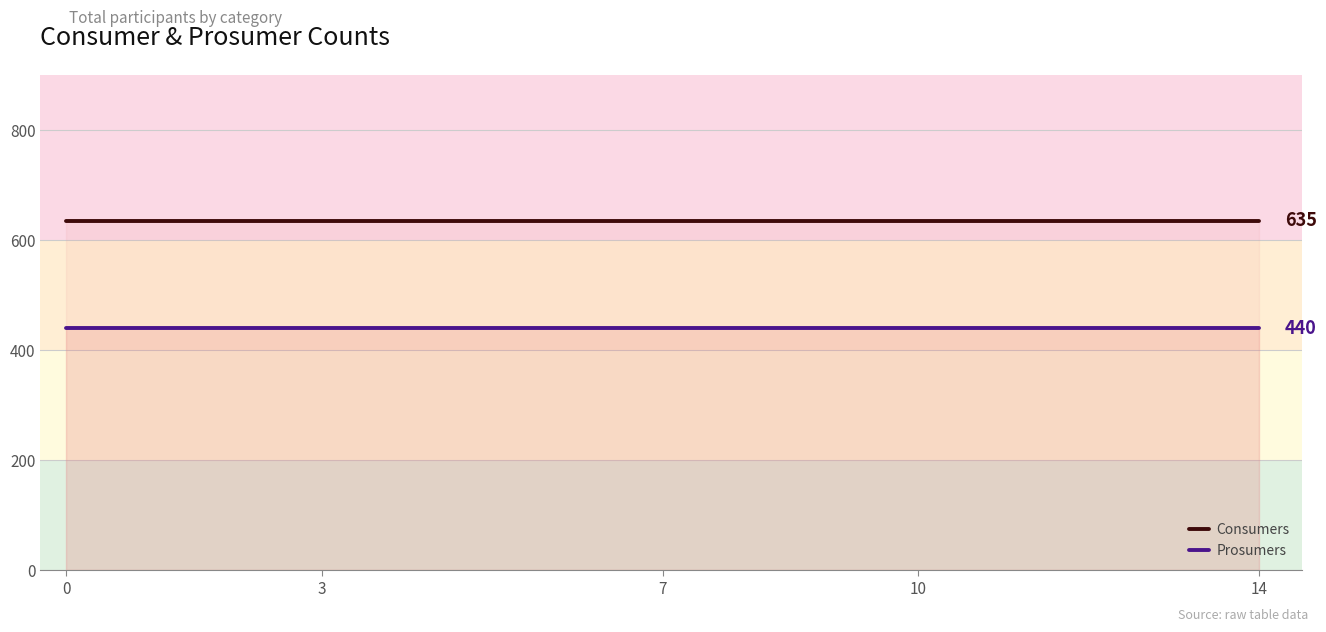

At 13, list the series in order from largest to smallest.

Consumers, Prosumers